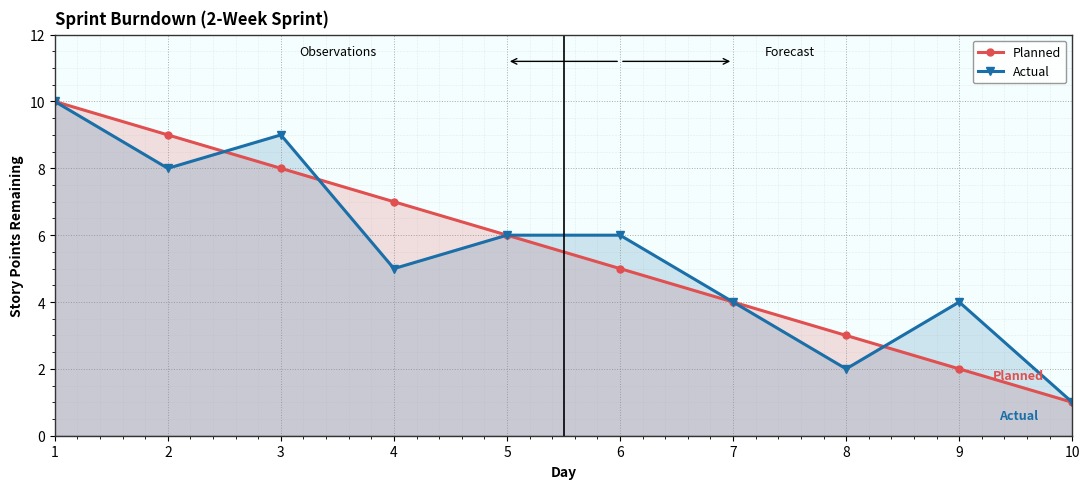

Reading right to left, what are all the values shown in this chart?

Planned: 10=1	9=2	8=3	7=4	6=5	5=6	4=7	3=8	2=9	1=10
Actual: 10=1	9=4	8=2	7=4	6=6	5=6	4=5	3=9	2=8	1=10